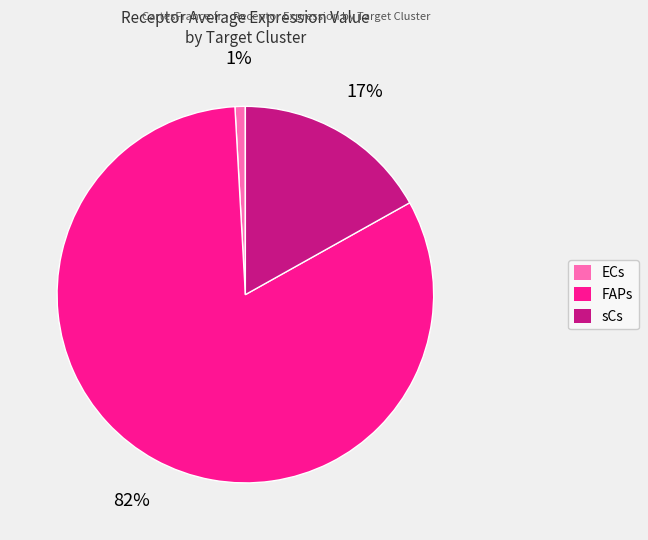

What percentage is the FAPs slice, to the nearest percent?

82%